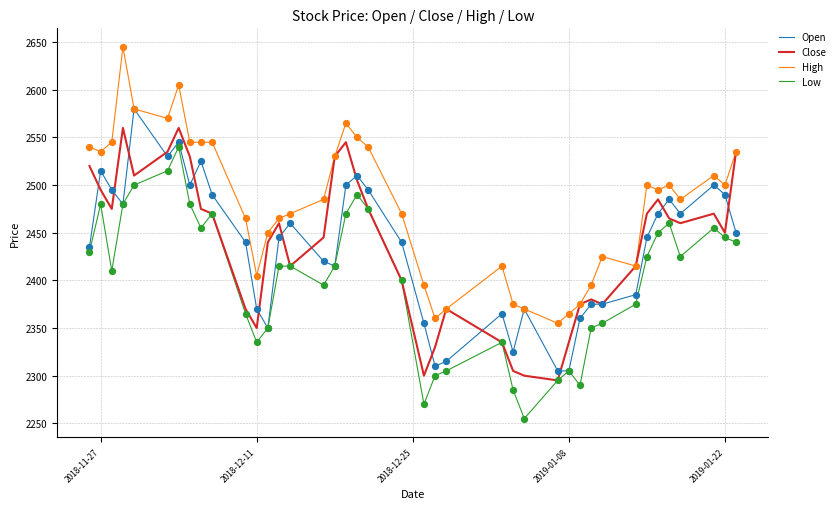

What is the lowest value of the Low series?

2255